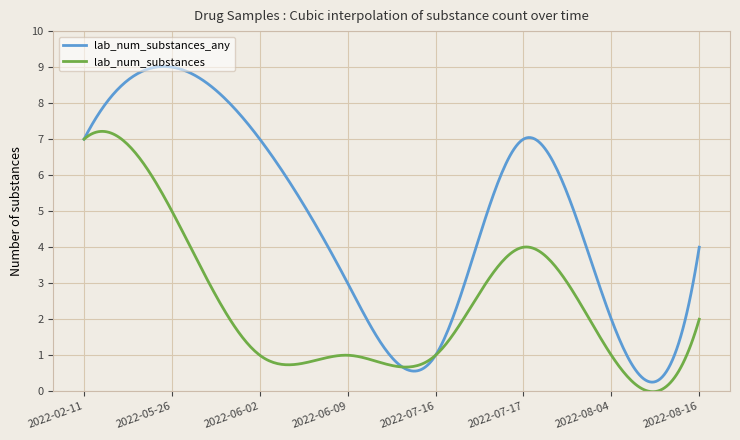

Count the number of categories in the chart.

300